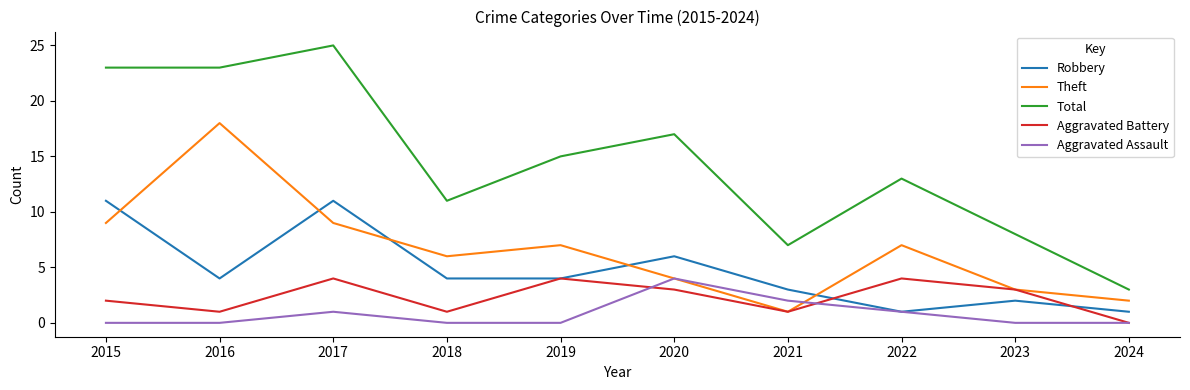

How many values in Aggravated Battery are above zero?

9